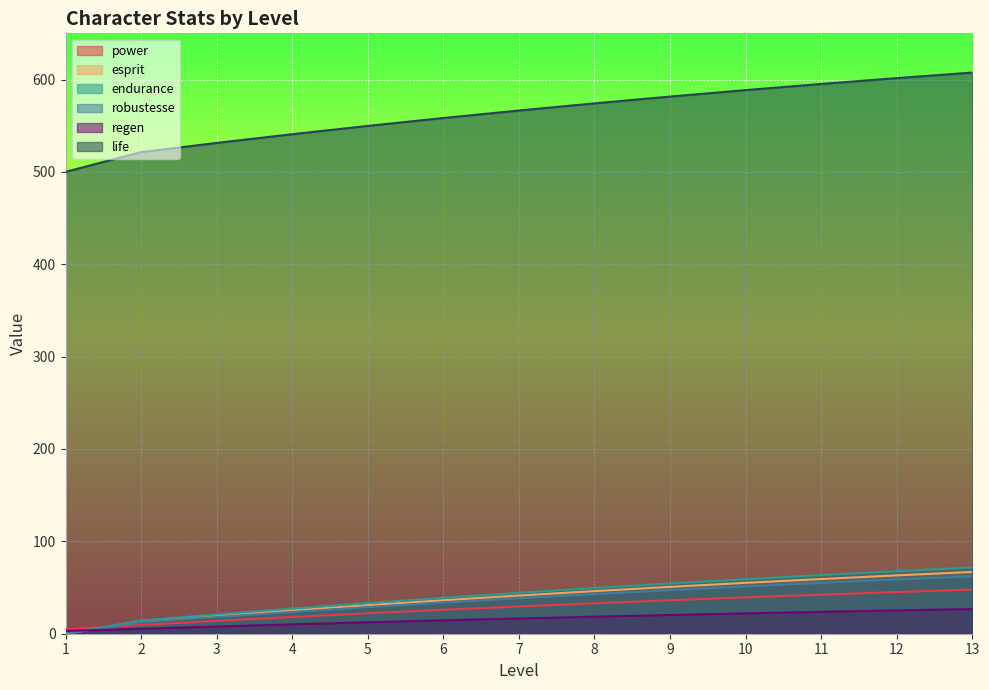

At which category is the sum across all series the highest?

13